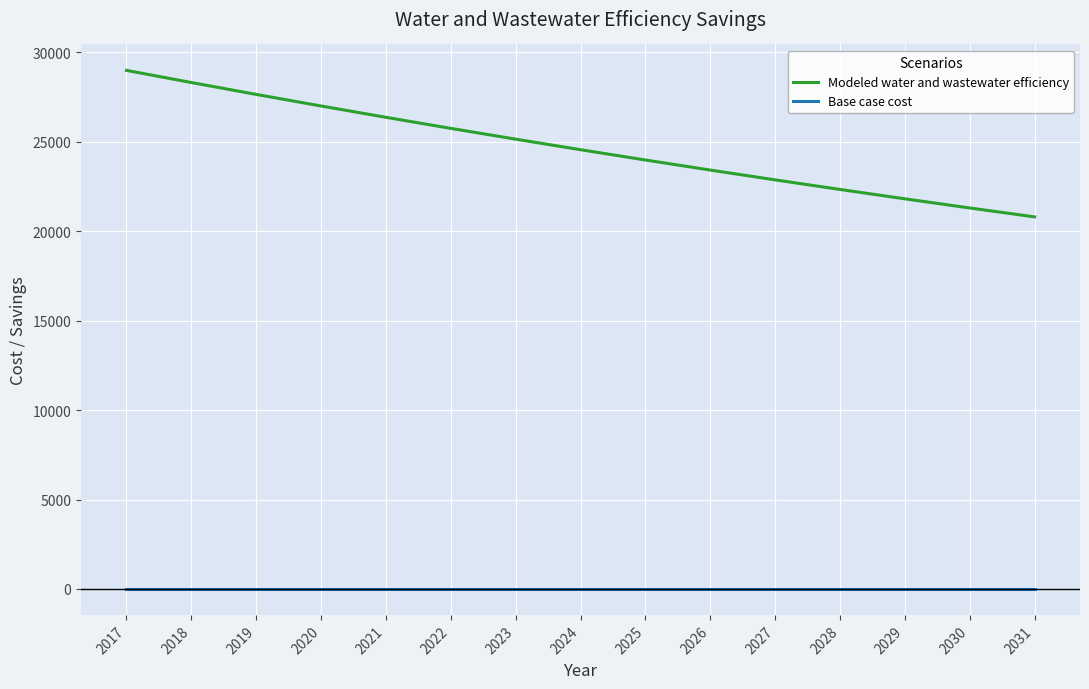

Which series changed the most between 2026 and 2030?

Modeled water and wastewater efficiency